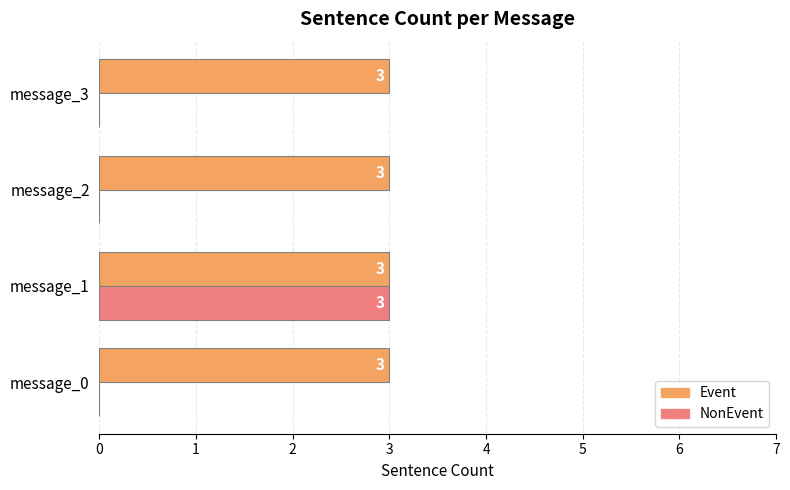

How many NonEvent values are between 0 and 3?

4